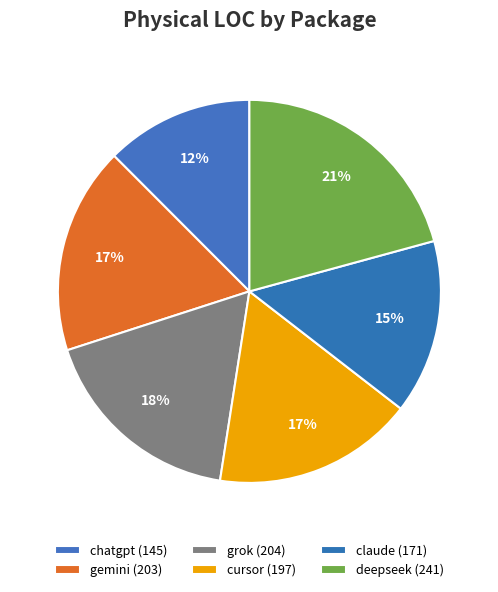

To the nearest percent, what is the average slice percentage?

17%